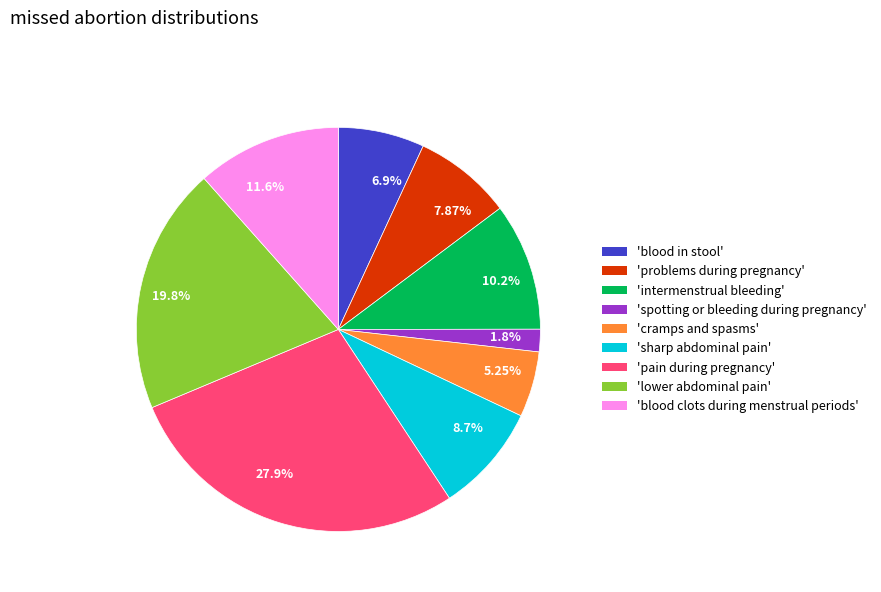

Approximately how many times larger is the value at 'cramps and spasms' compared to 'intermenstrual bleeding'?

0.5